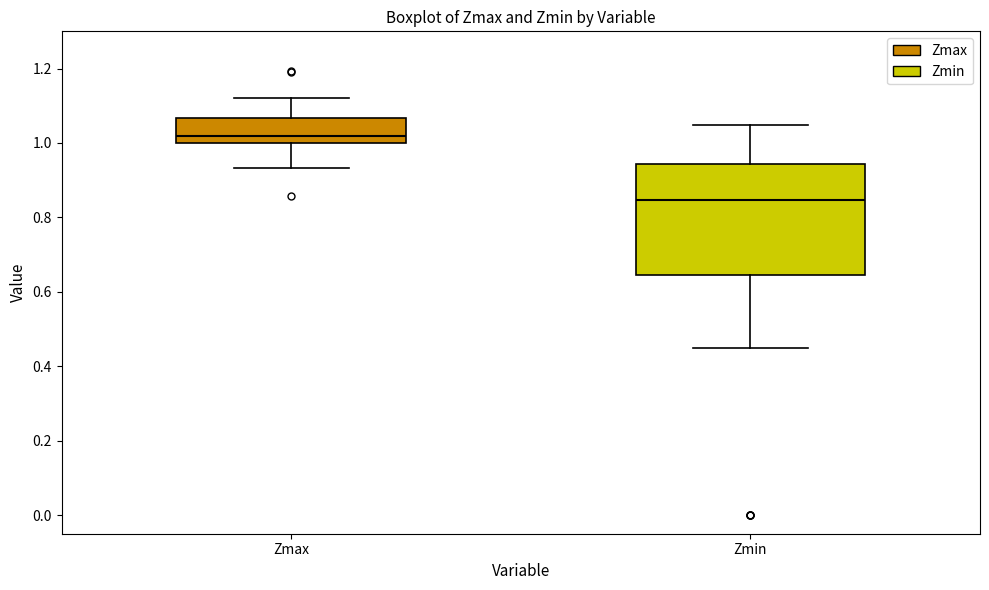

Reading left to right, read every box against the y-axis: the position of its median line, the range the box covers, and the ends of its whiskers. The values are not printed on the chart, so give them approximately, as read against the axis.

Zmax: median 1.02, box 1.00 to 1.06, whiskers 0.94 to 1.12
Zmin: median 0.84, box 0.64 to 0.94, whiskers 0.44 to 1.04